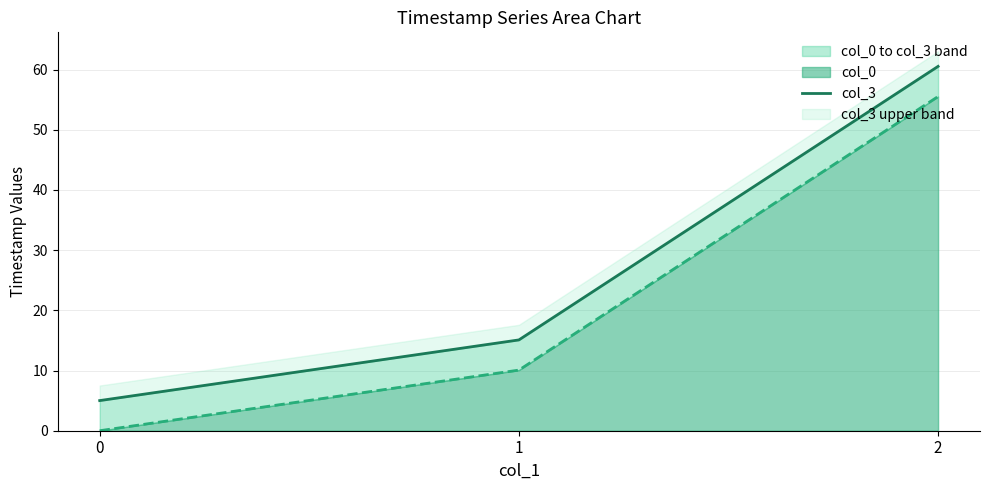

How many data points are above 15?

2